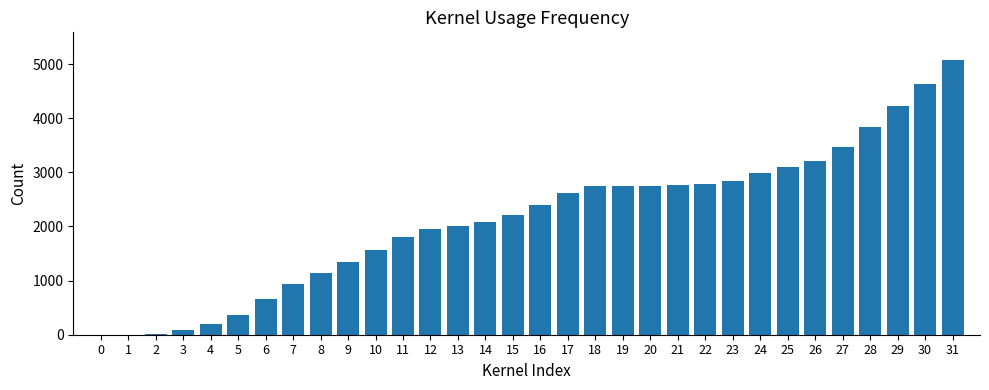

What is the ratio of the value at 7 to the value at 10?

0.6